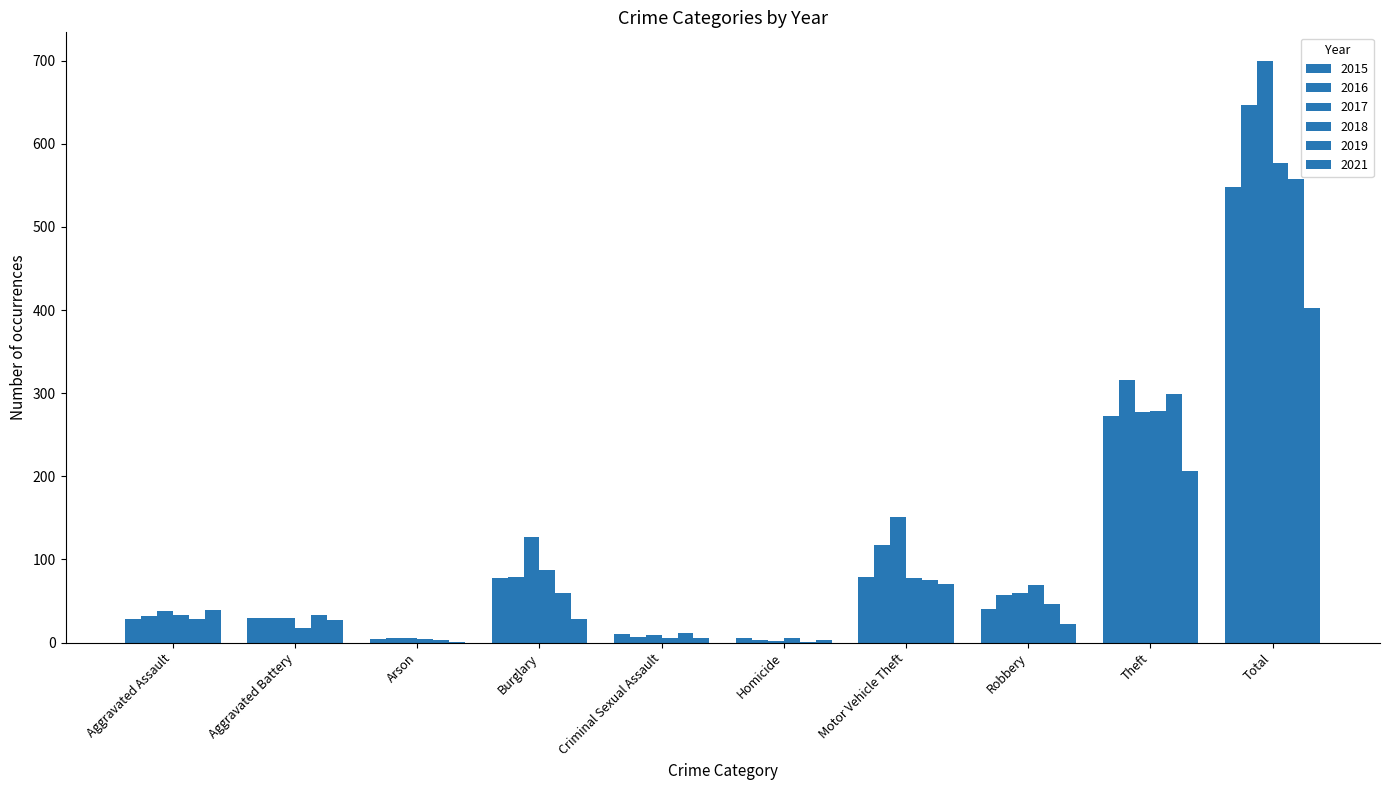

What position from the right is Burglary?

7